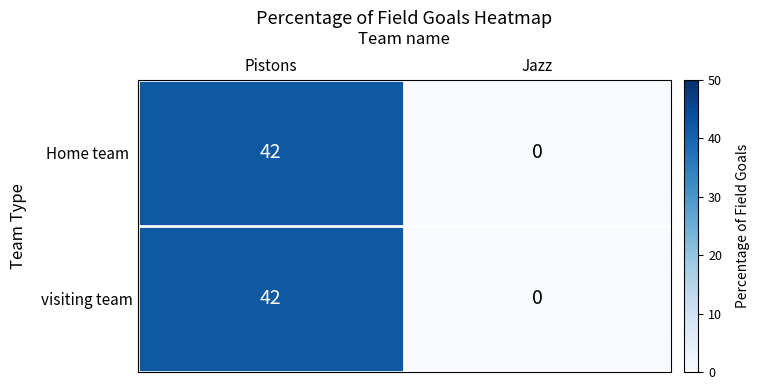

How many data points does each series have?

2